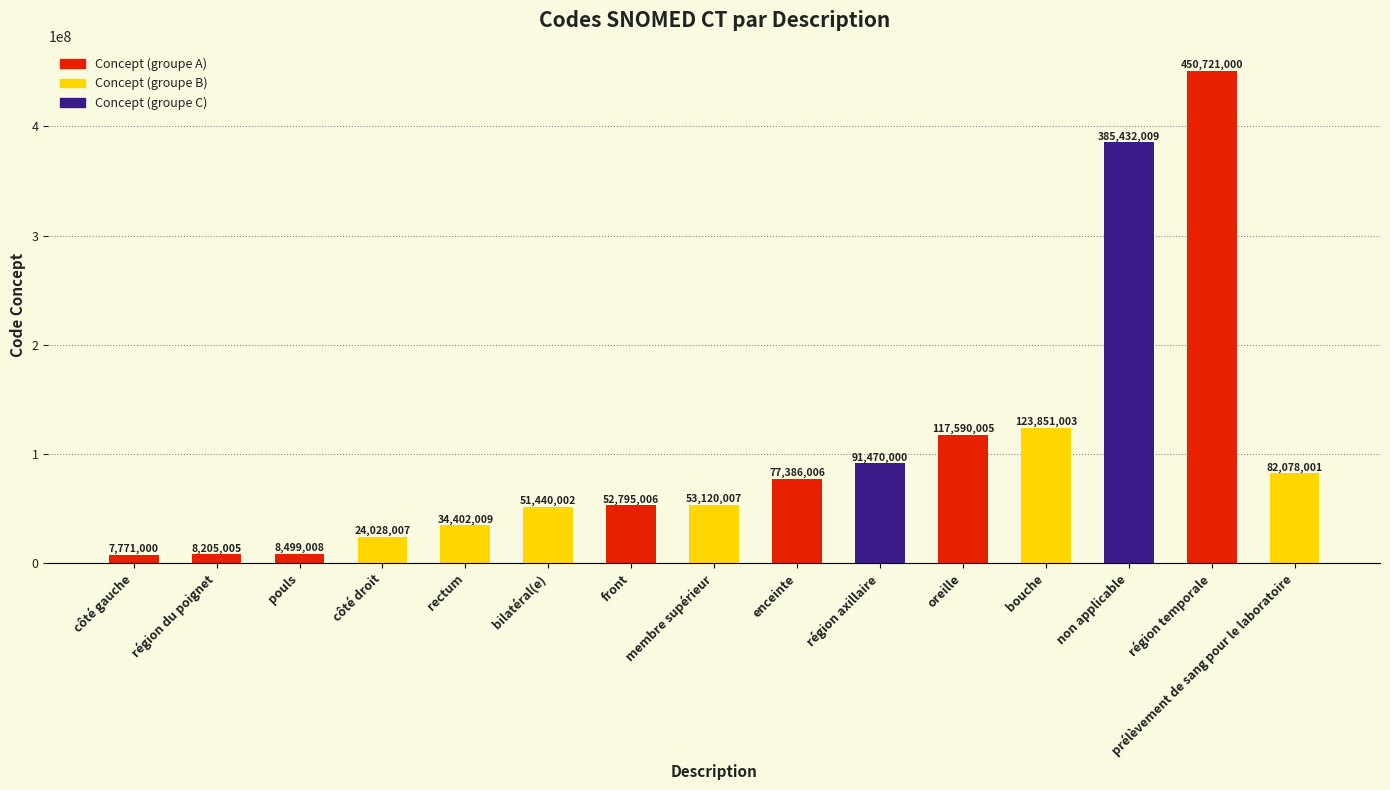

Where is the data nearest to the value 229246000?

bouche